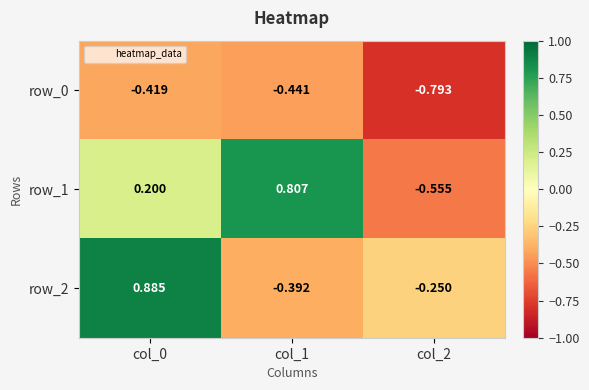

Rank the series by their maximum value, from lowest to highest.

row_0, row_1, row_2